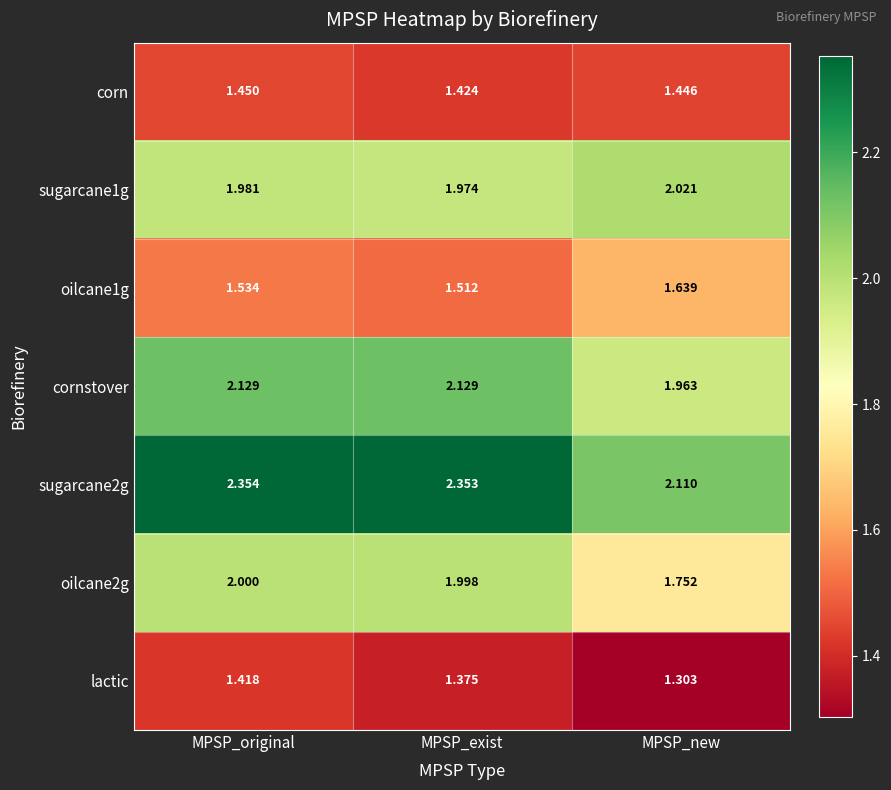

At which label is oilcane2g closest to 1?

MPSP_new